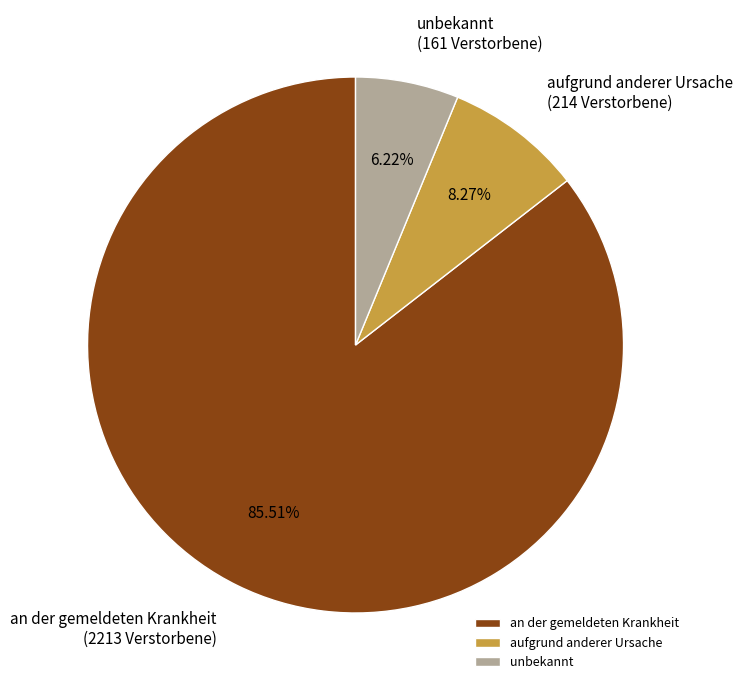

Which slice is the smallest?

unbekannt